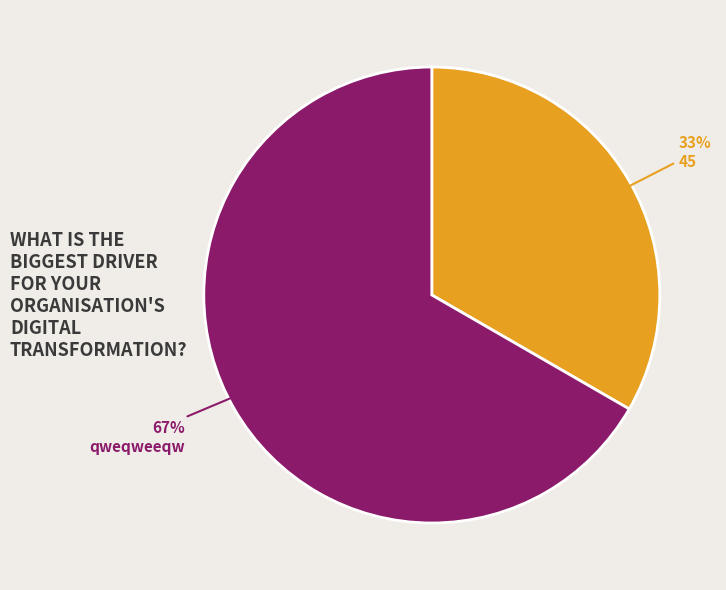

Rank the categories by value from highest to lowest.

qweqweeqw, 45